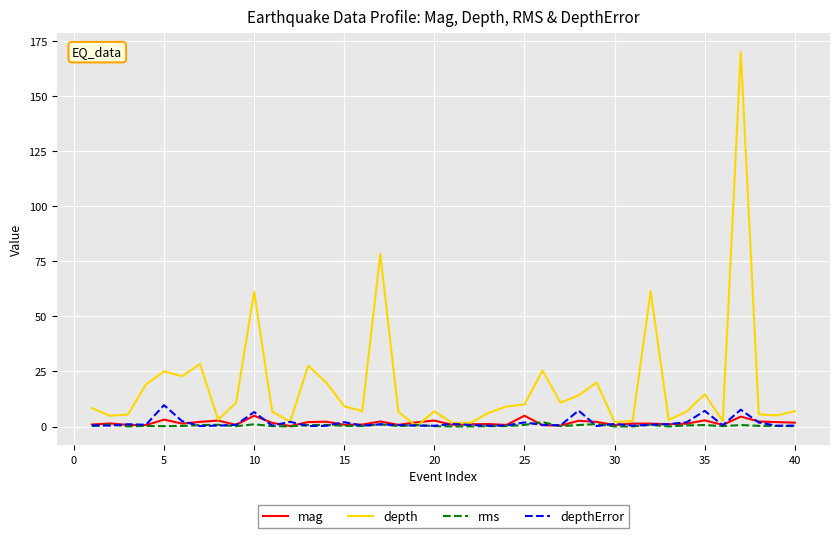

Which series has the widest spread of values?

depth